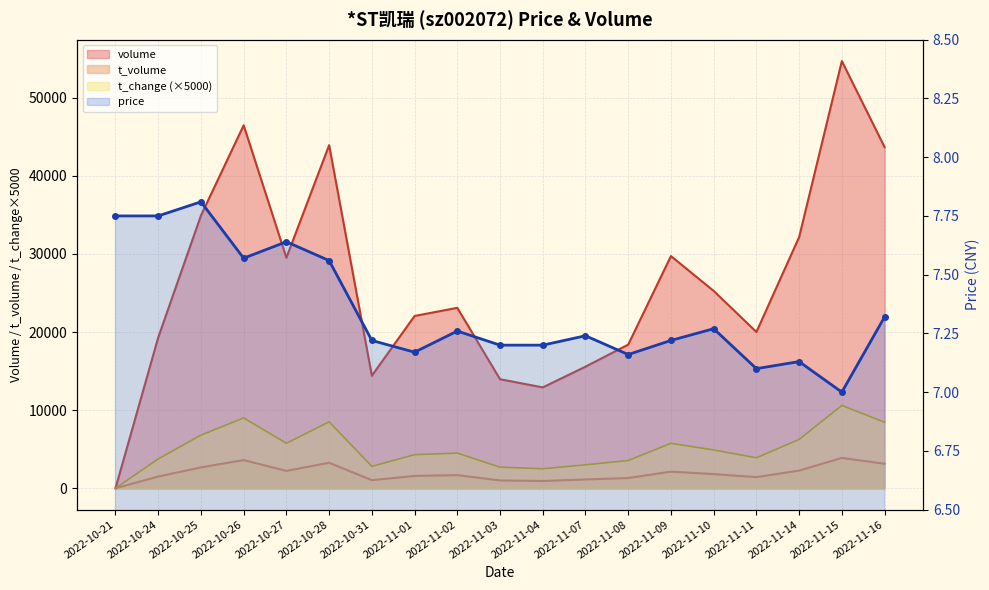

Which has a higher value, 2022-10-25 or 2022-11-04?

2022-10-25